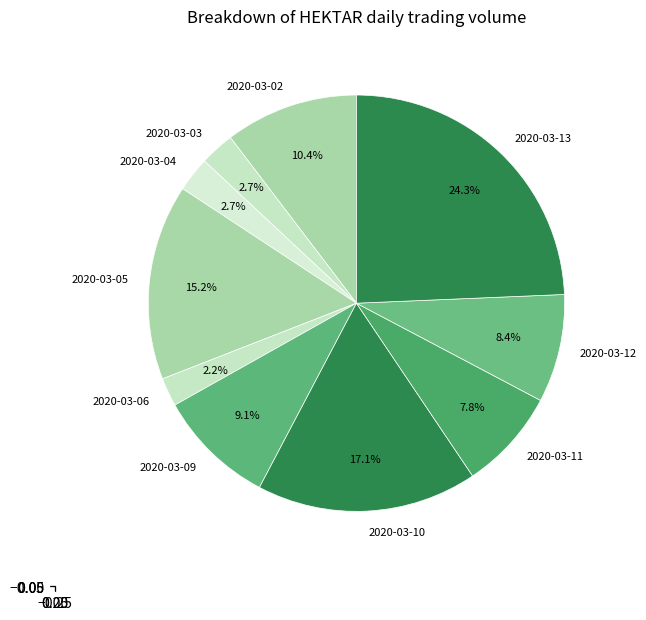

True or false: 2020-03-11 accounts for 17% of the total.

False